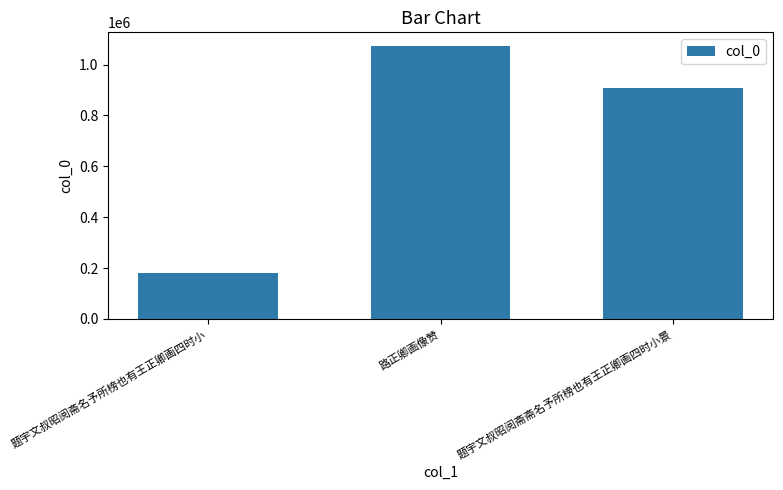

Which has a higher value, 路正卿画像赞 or 题宇文叔昭阅斋斋名予所榜也有王正卿画四时小景?

路正卿画像赞